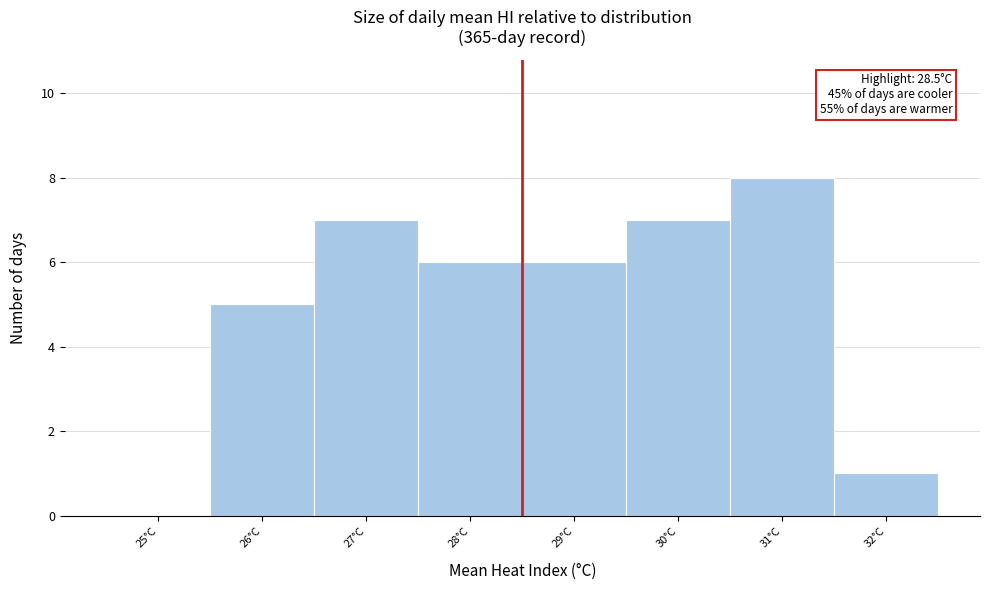

Over which range of the x-axis is the bar tallest?

30.5 to 31.5